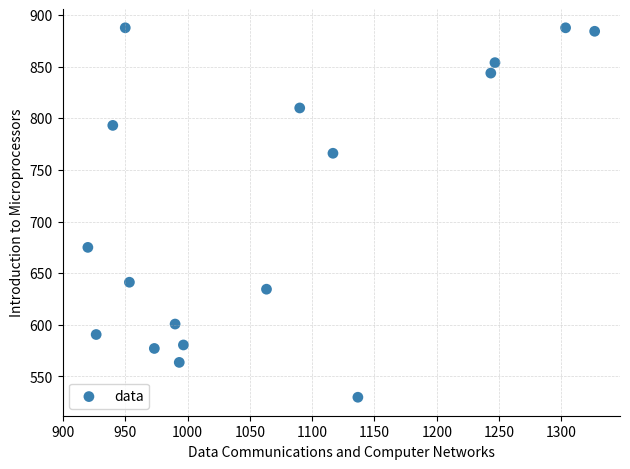

What is the range of X values (max minus min)?

406.7